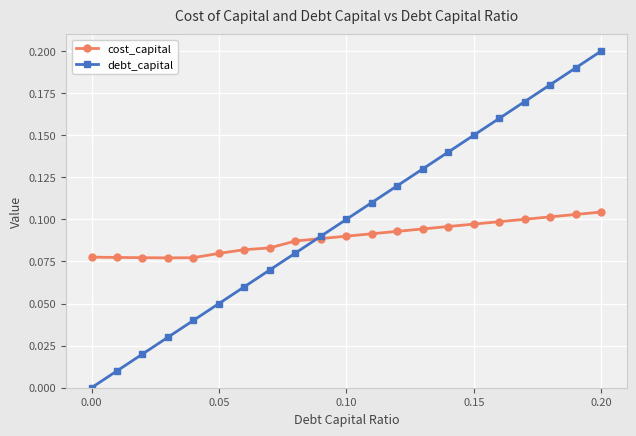

Which series has the largest total across all categories?

debt_capital